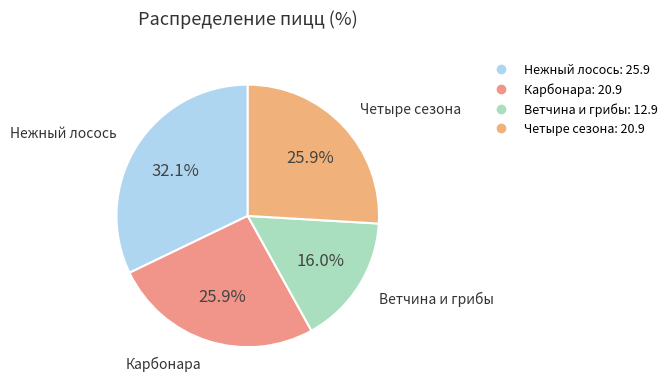

To the nearest percent, what portion does Четыре сезона represent?

26%